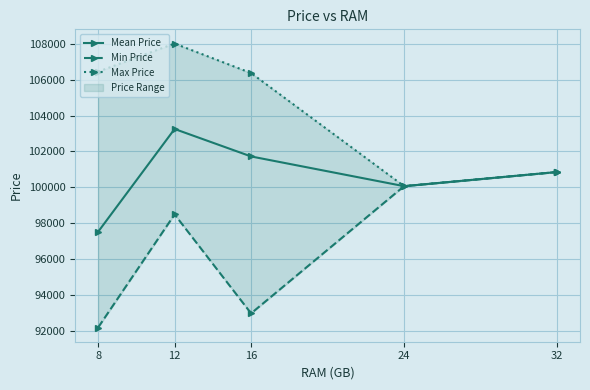

True or false: Mean Price and Max Price intersect in this chart.

False